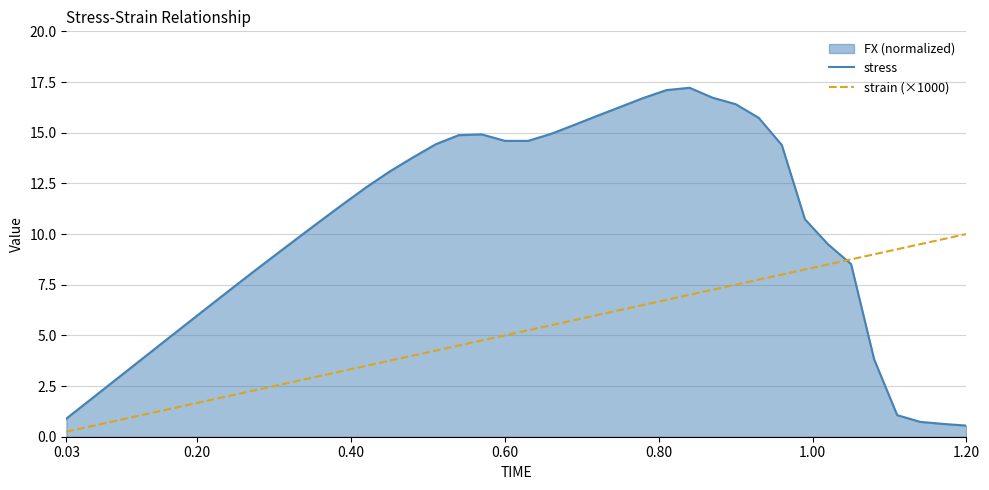

Which series has the largest total across all categories?

stress